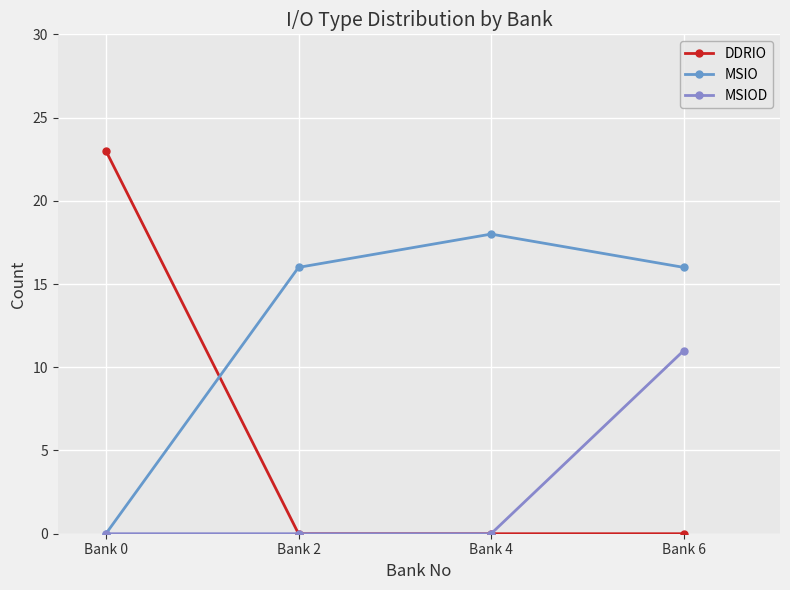

What is the difference between the DDRIO values at Bank 0 and Bank 2?

23